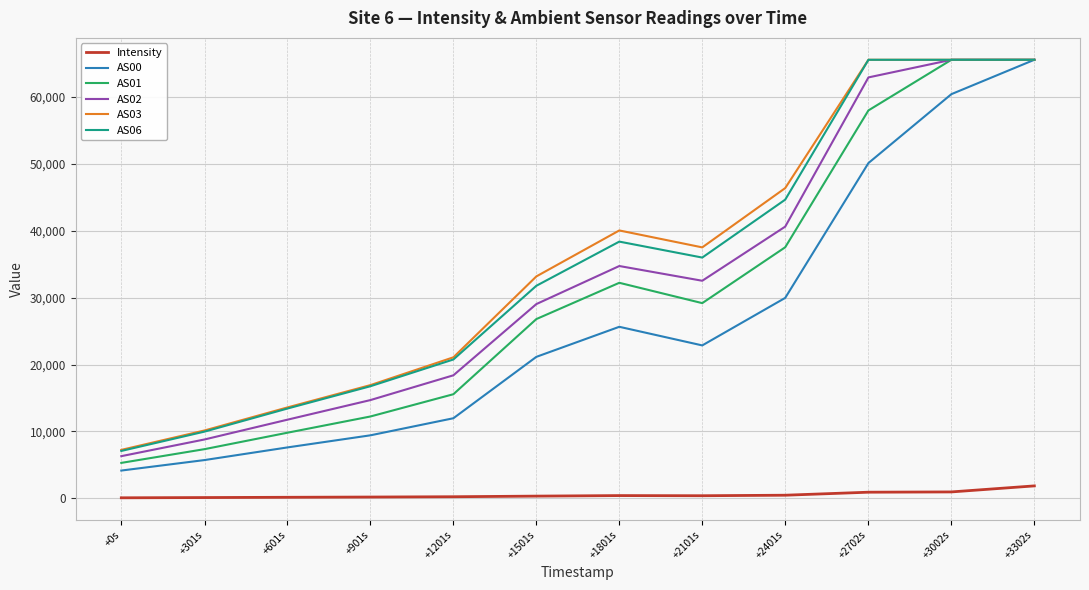

True or false: AS01 and Intensity cross at least once.

False